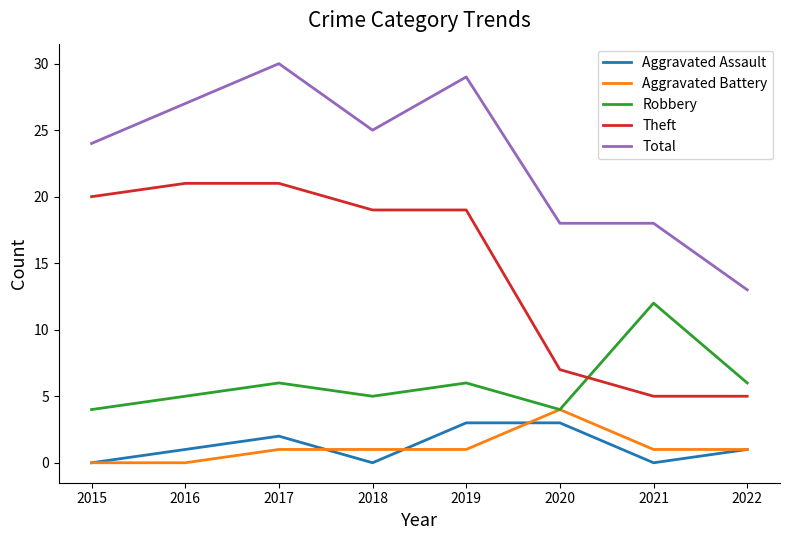

What is the greatest value displayed?

30